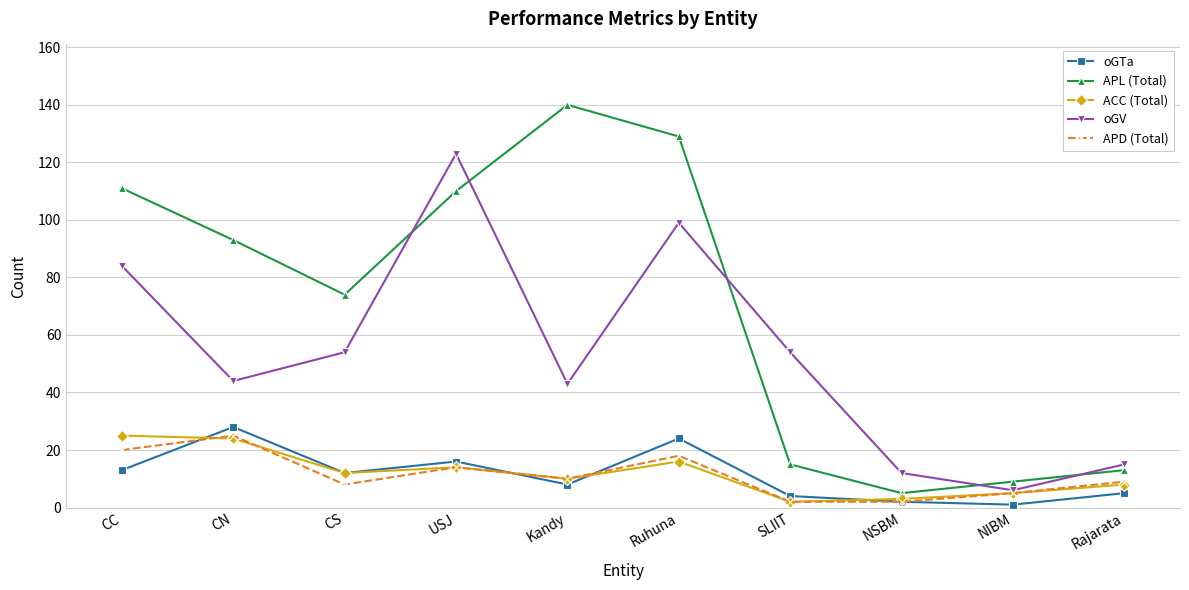

What is the total value across all series at NSBM?

24